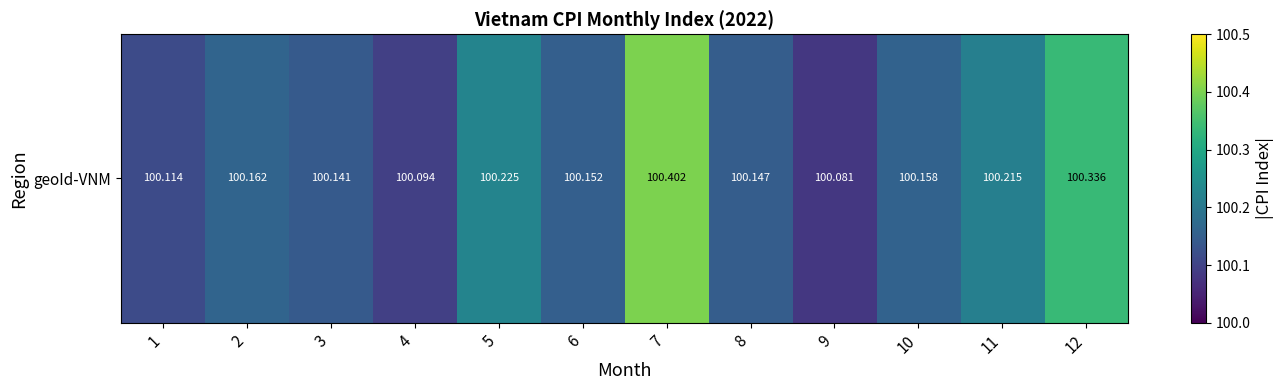

How many categories are shown in the chart?

12